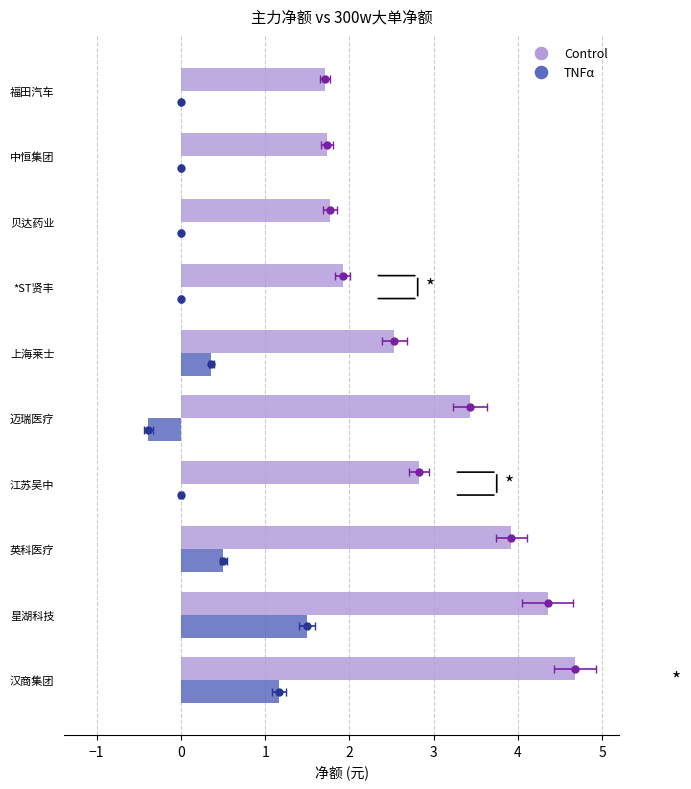

What is the difference between the maximum and minimum values in the TNFα series?

1.9